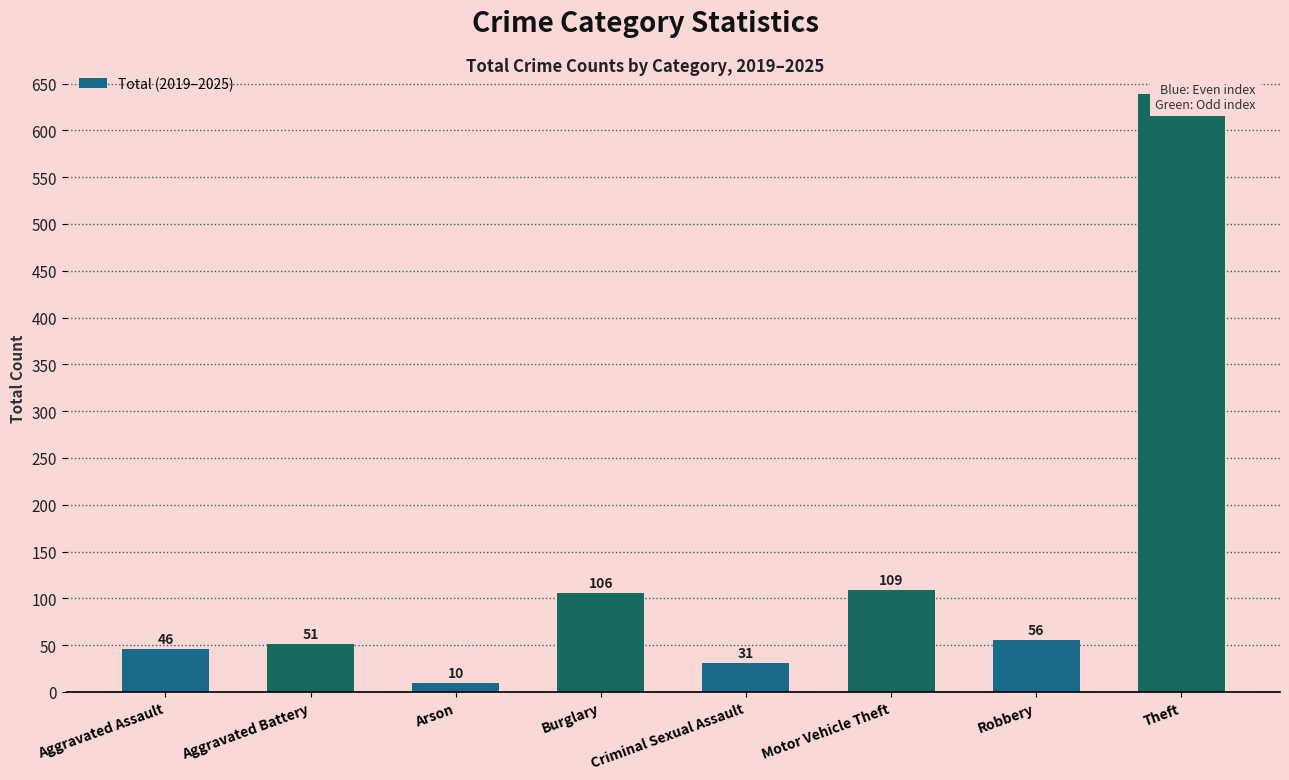

Rank the categories by value from highest to lowest.

Theft, Motor Vehicle Theft, Burglary, Robbery, Aggravated Battery, Aggravated Assault, Criminal Sexual Assault, Arson